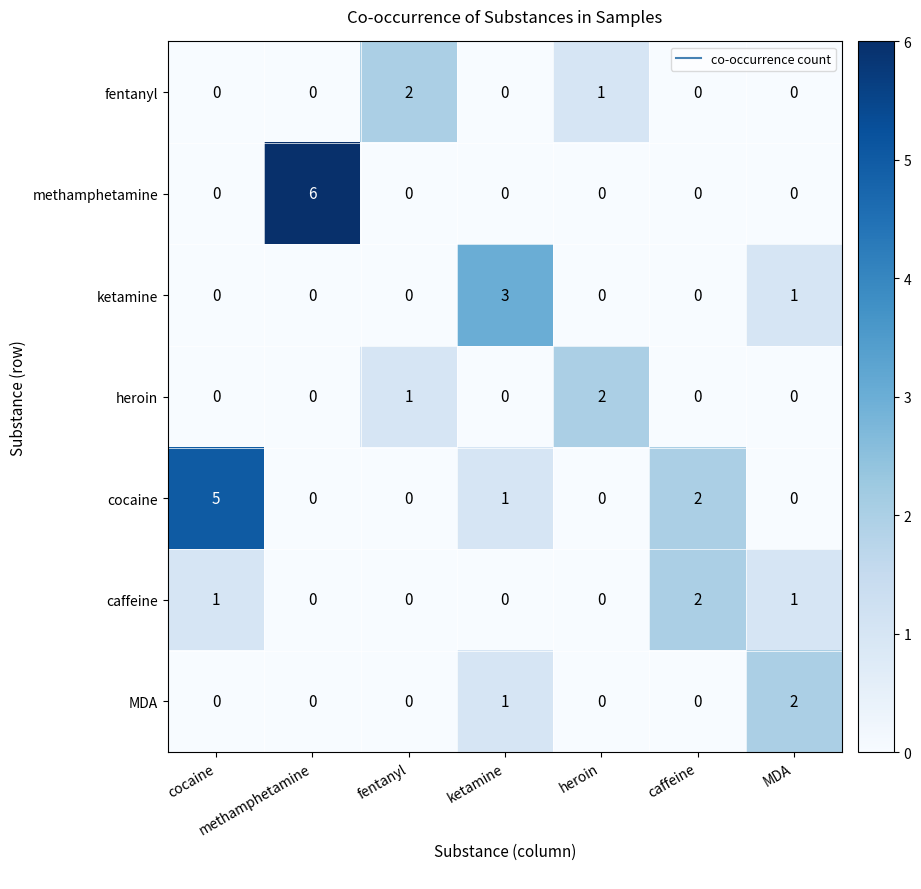

What is the total value across all series at caffeine?

4